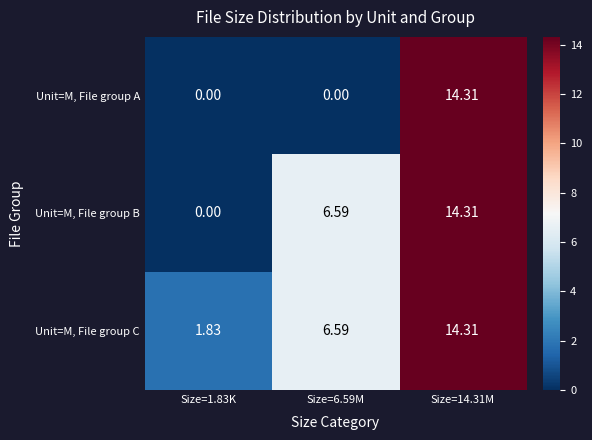

Is the value of Unit=M, File group B at Size=6.59M greater than the value of Unit=M, File group A at Size=6.59M?

Yes